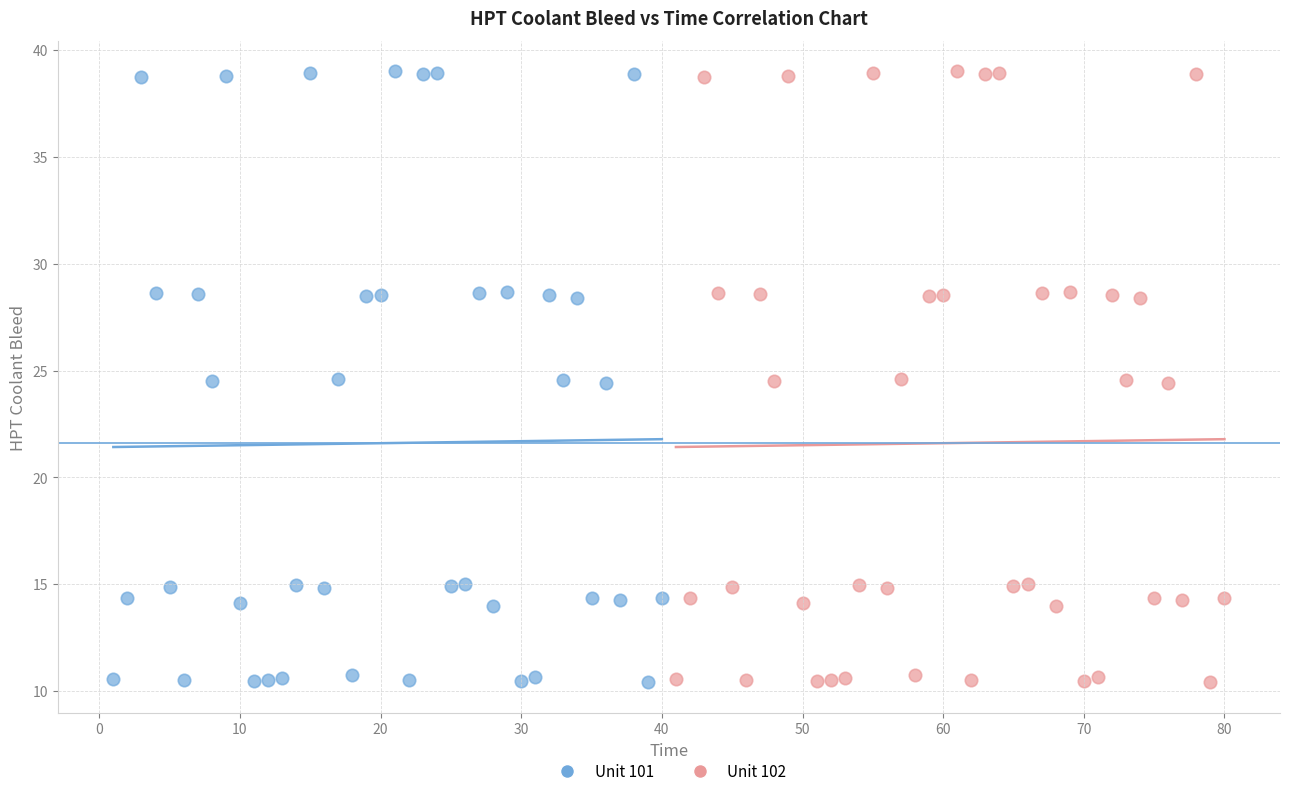

What are all the series names shown in the legend?

Unit 101, Unit 102